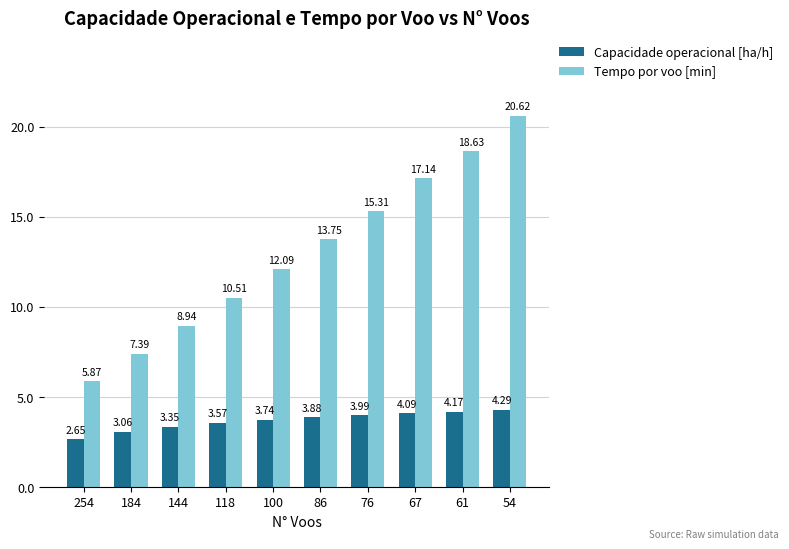

Which series has the largest range (max minus min)?

Tempo por voo [min]